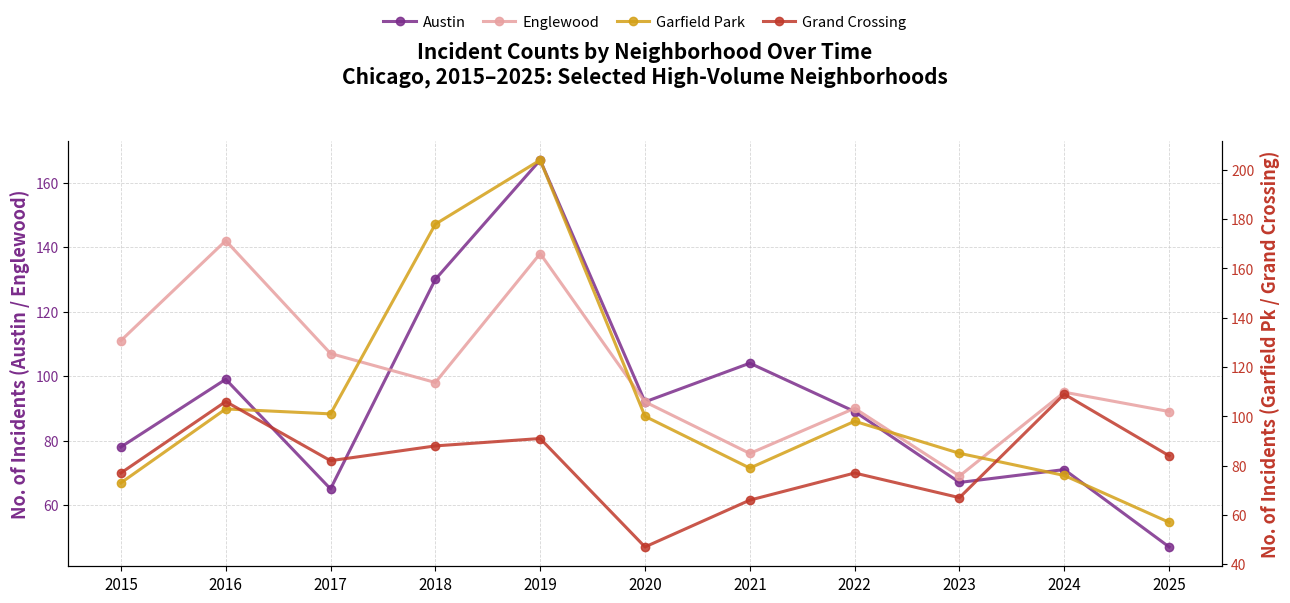

How many values in the Grand Crossing series are below 82?

5